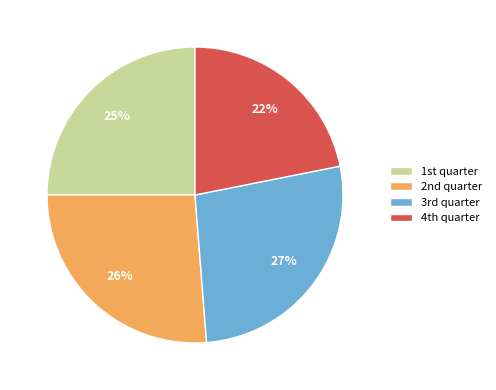

Does any single category account for the majority?

No